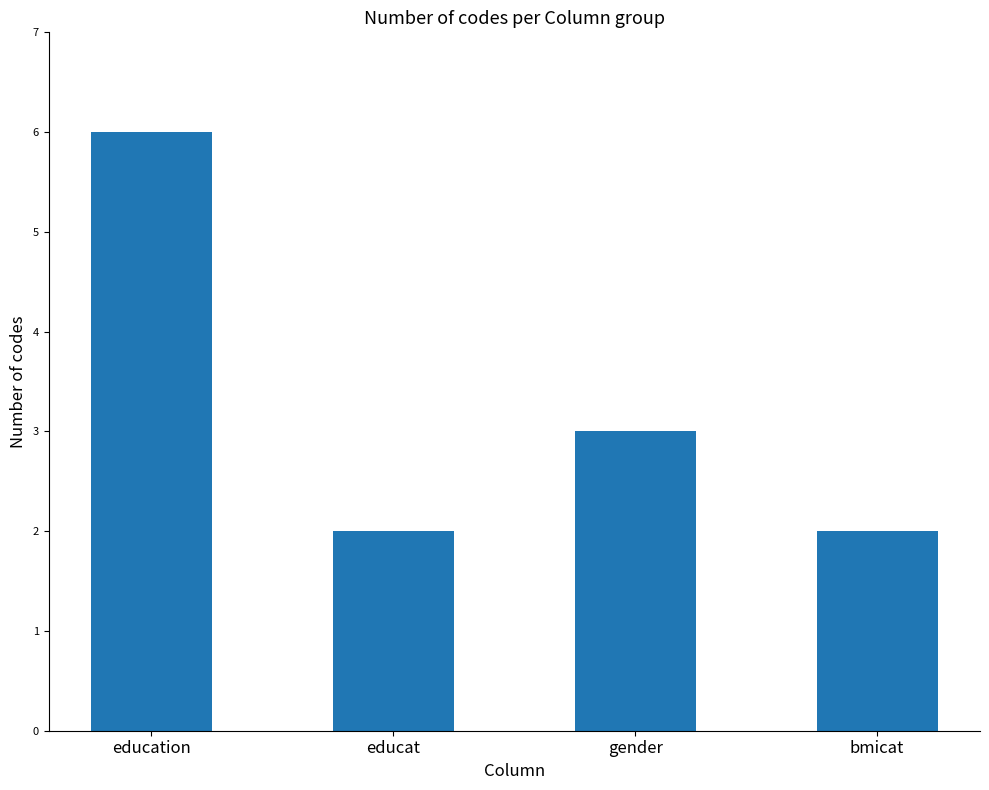

At which label is the value closest to 4?

gender